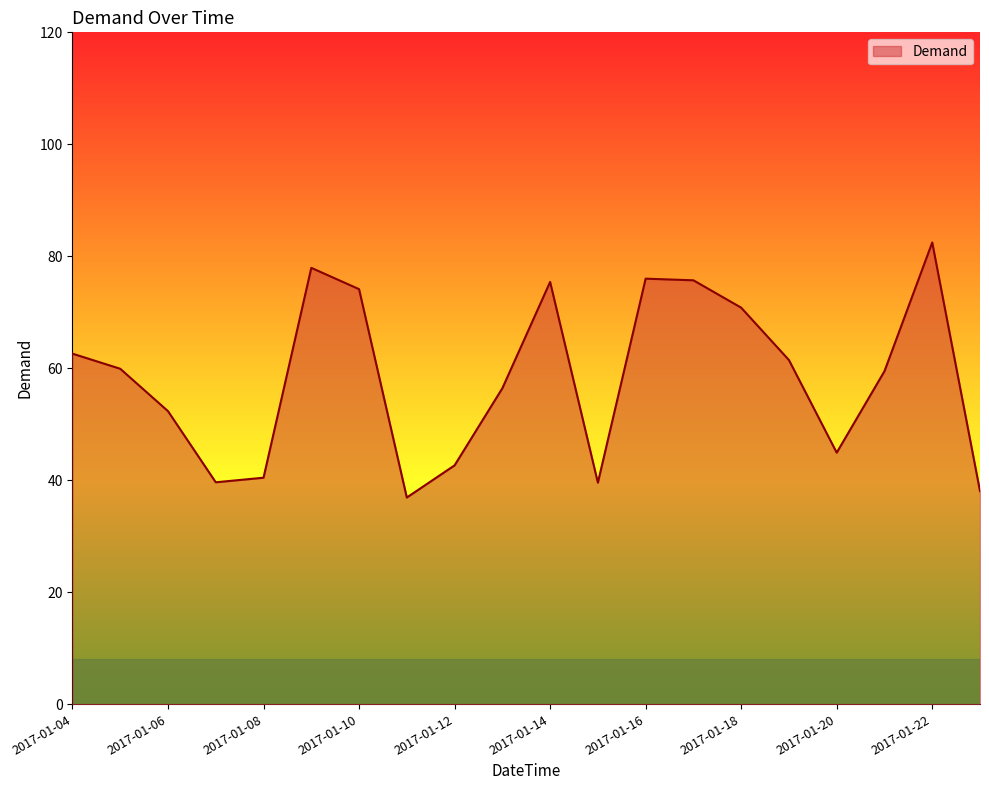

What is the maximum value shown in the chart?

82.5